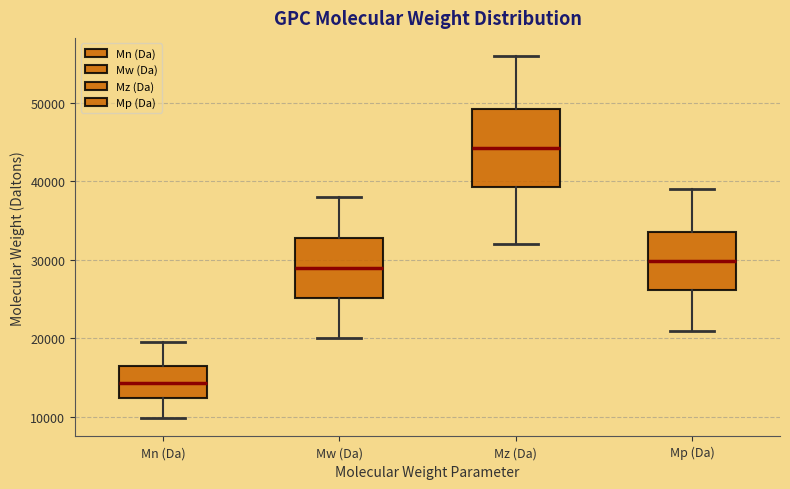

Which box has the highest median line?

Mz (Da)